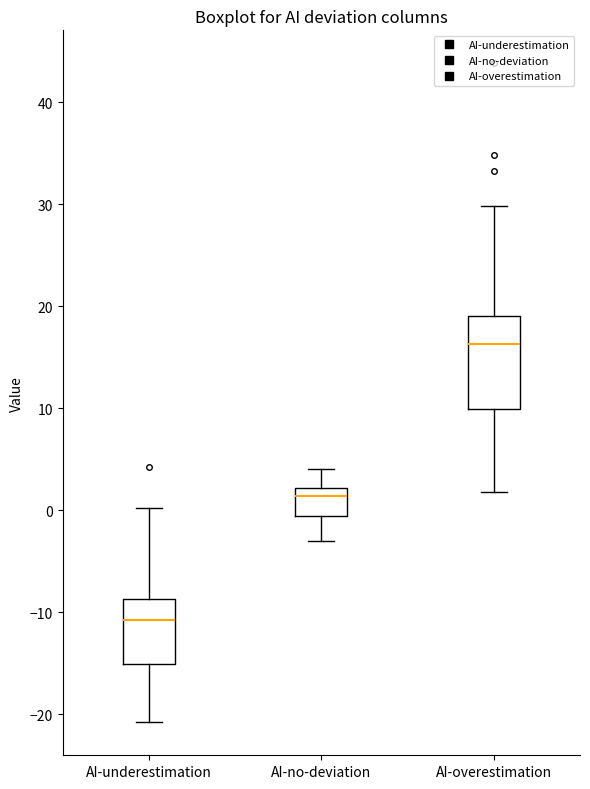

Which box has the highest median line?

AI-overestimation